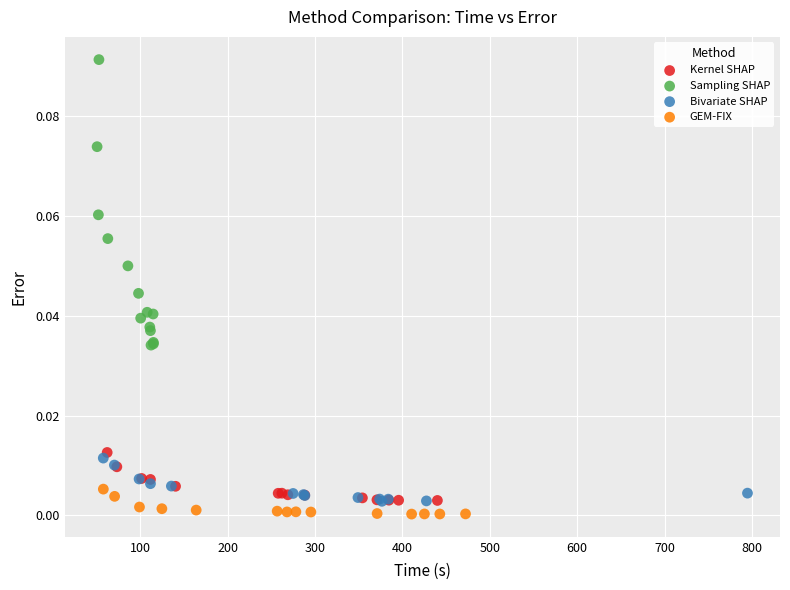

Which series contains the highest Y value?

Sampling SHAP